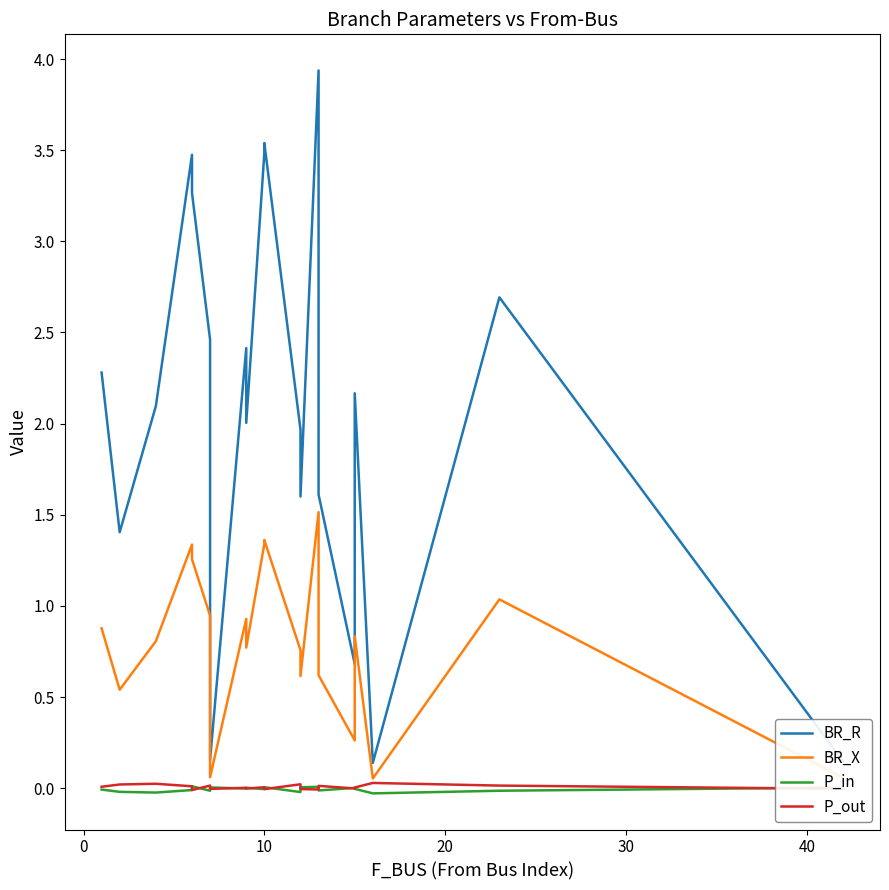

Is the value of BR_X at 16 greater than the value of BR_R at 50?

Yes